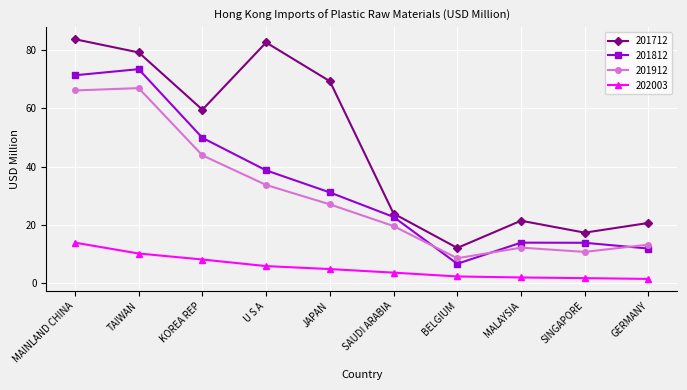

What are all the series names shown in the legend?

201712, 201812, 201912, 202003